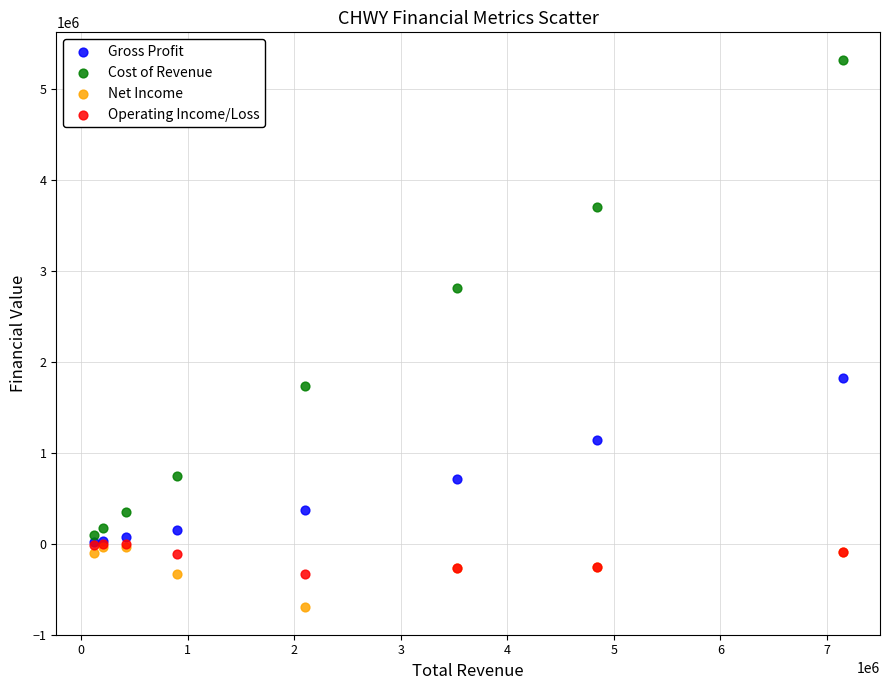

In the Cost of Revenue series, what Y value is closest to 2712200?

2818000